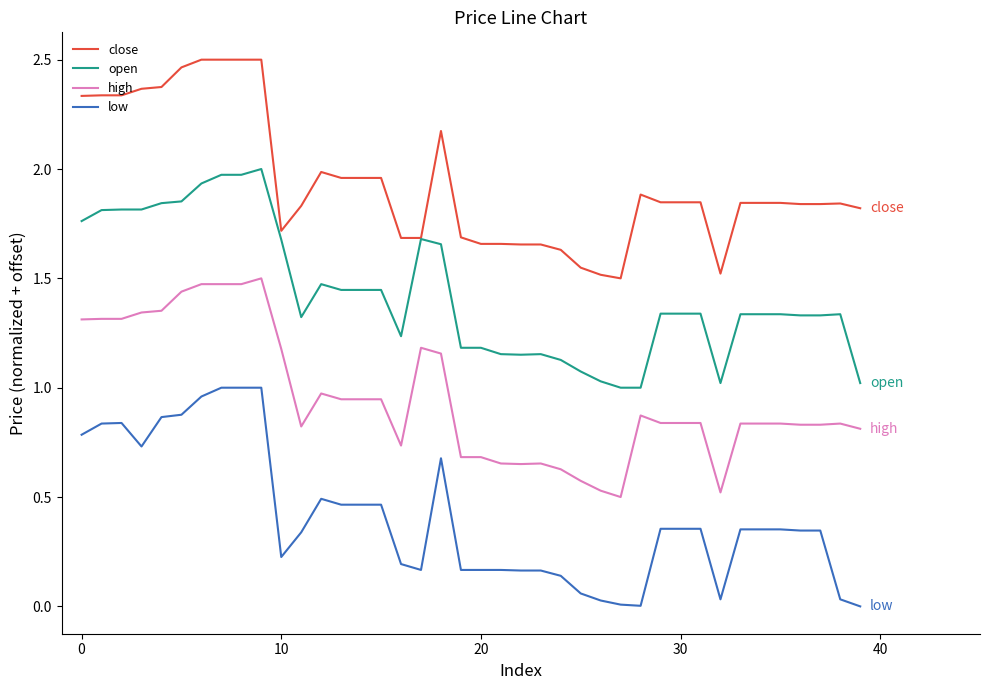

Which series has the largest total across all categories?

close